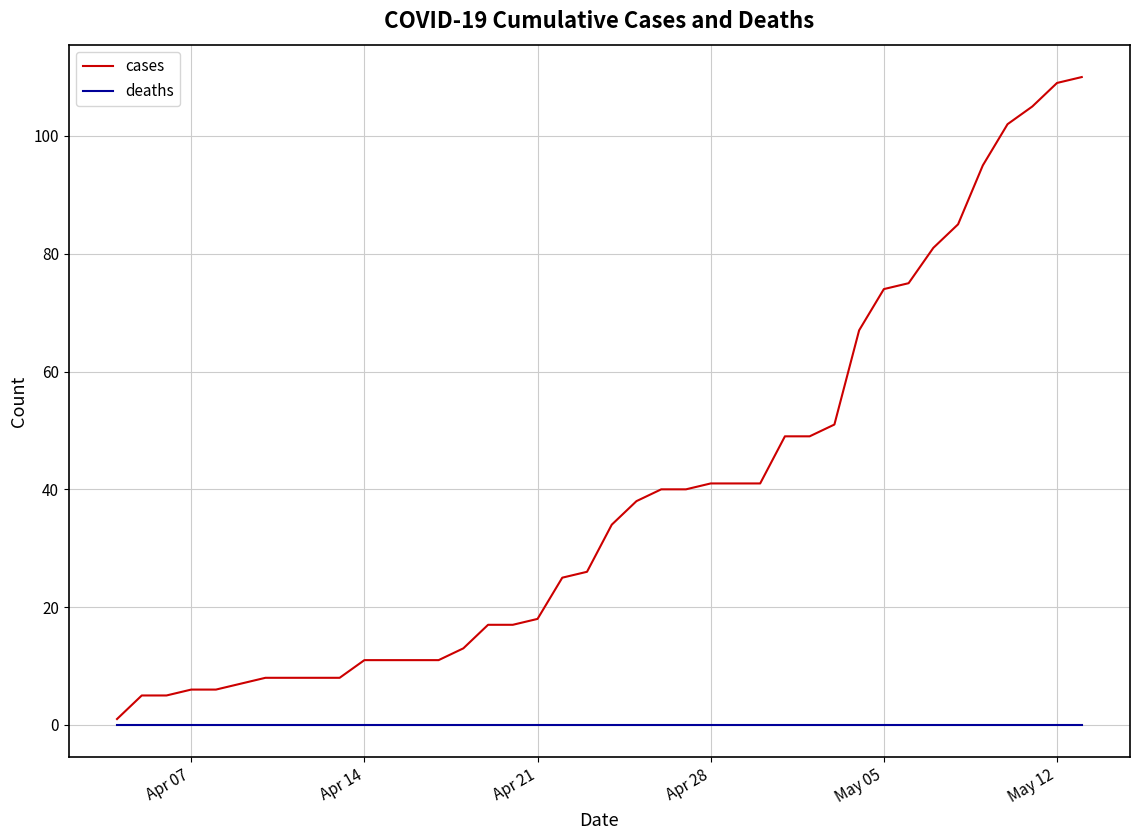

Reading left to right, transcribe all the data shown in this chart.

cases: 1	5	5	6	6	7	8	8	8	8	11	11	11	11	13	17	17	18	25	26	34	38	40	40	41	41	41	49	49	51	67	74	75	81	85	95	102	105	109	110
deaths: 0	0	0	0	0	0	0	0	0	0	0	0	0	0	0	0	0	0	0	0	0	0	0	0	0	0	0	0	0	0	0	0	0	0	0	0	0	0	0	0